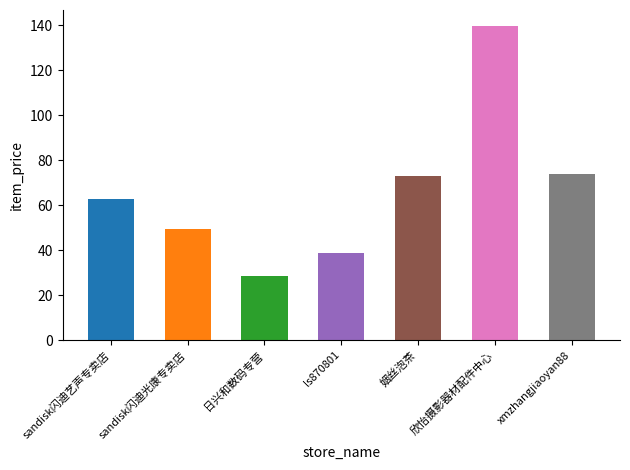

What is the minimum value shown in the chart?

28.5